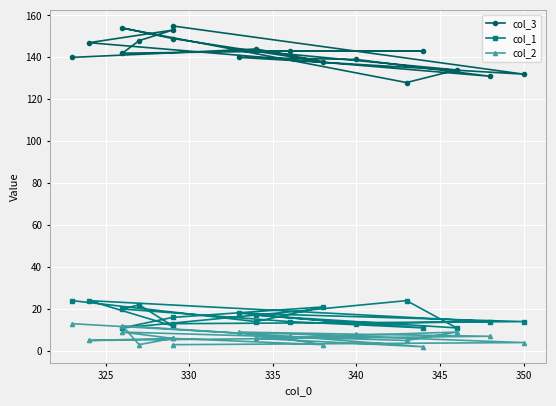

Which series has the widest spread of values?

col_3